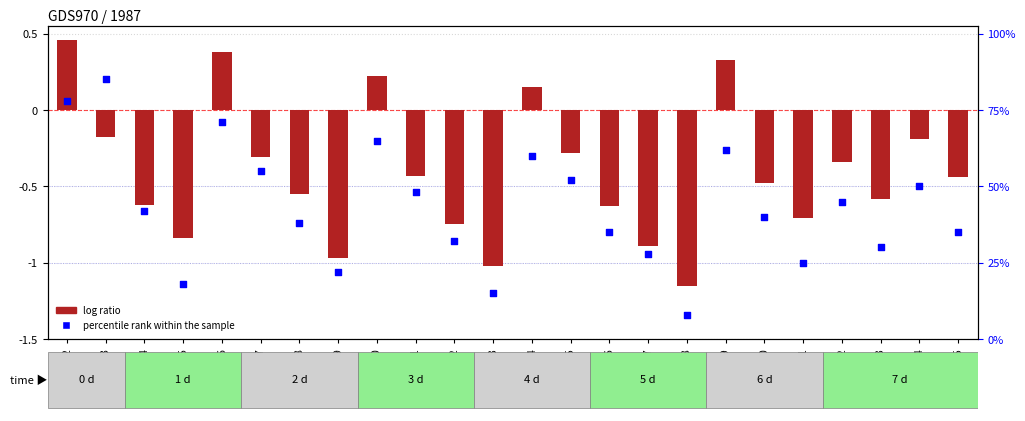

What are all the series names shown in the legend?

log ratio, percentile rank within the sample